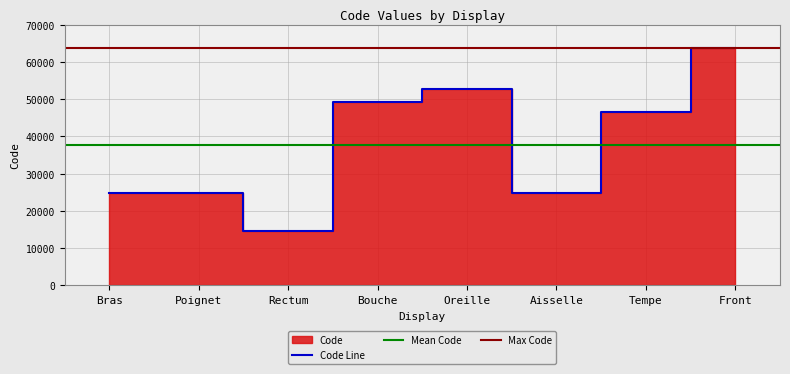

How many points are lower than both their immediate neighbors (excluding endpoints)?

2